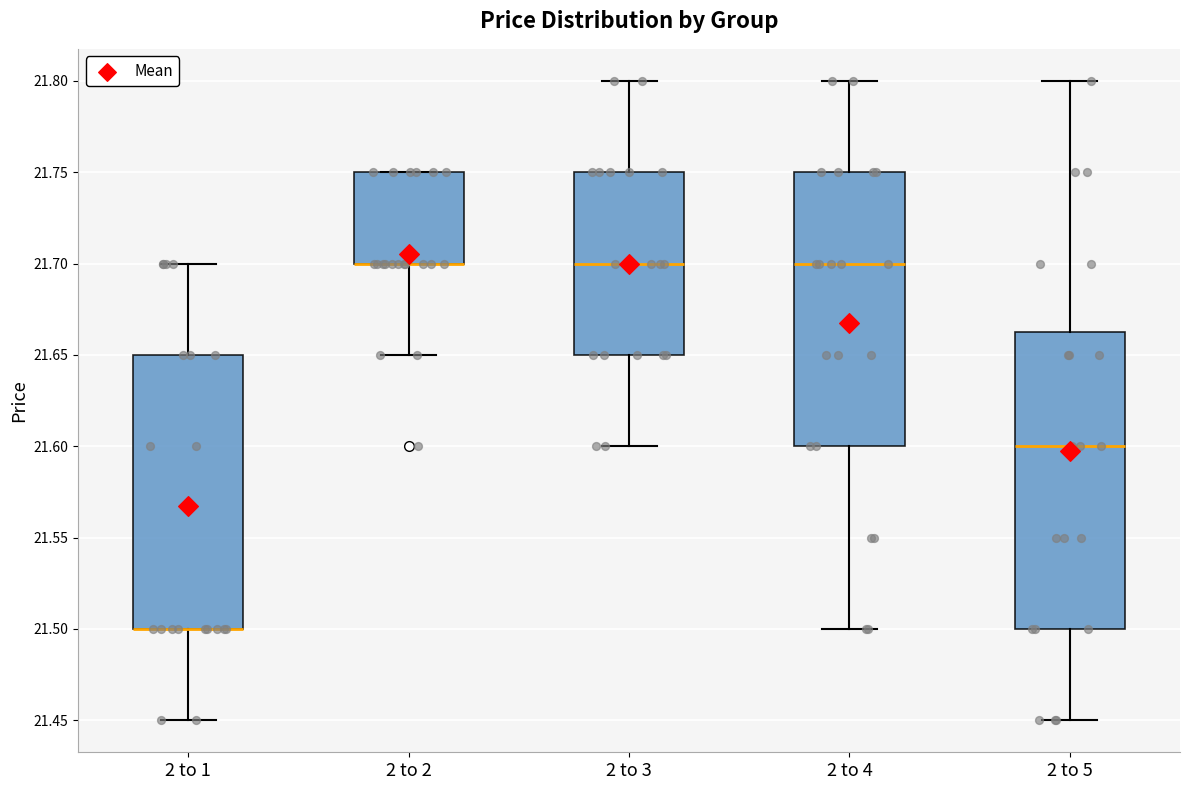

Reading left to right, transcribe this box plot: for each box, give where its median line is, the range the box spans, and where its two whiskers end, as read against the y-axis. The values are not printed on the chart, so give them approximately, as read against the axis.

2 to 1: median 21.500 (drawn on the box's lower edge), box 21.500 to 21.650, whiskers 21.450 to 21.700
2 to 2: median 21.700 (drawn on the box's lower edge), box 21.700 to 21.750, whiskers 21.650 to 21.750
2 to 3: median 21.700, box 21.650 to 21.750, whiskers 21.600 to 21.800
2 to 4: median 21.700, box 21.600 to 21.750, whiskers 21.500 to 21.800
2 to 5: median 21.600, box 21.500 to 21.665, whiskers 21.450 to 21.800